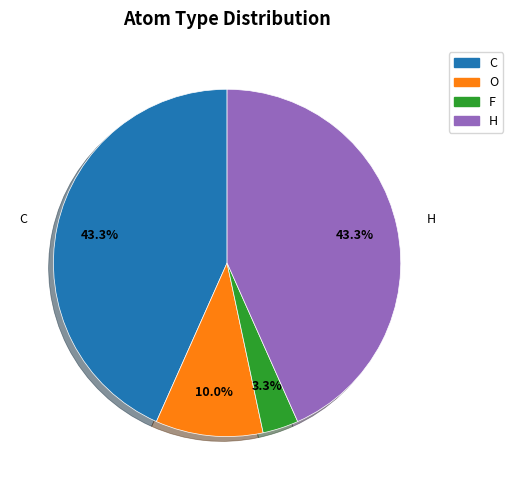

To the nearest percent, what portion does C represent?

43%